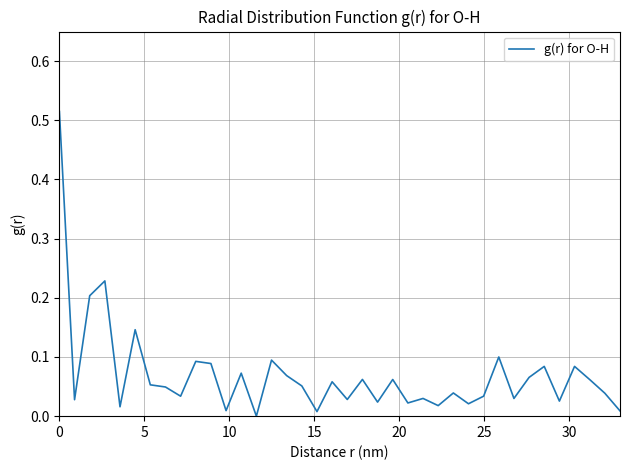

What is the average value?

0.1